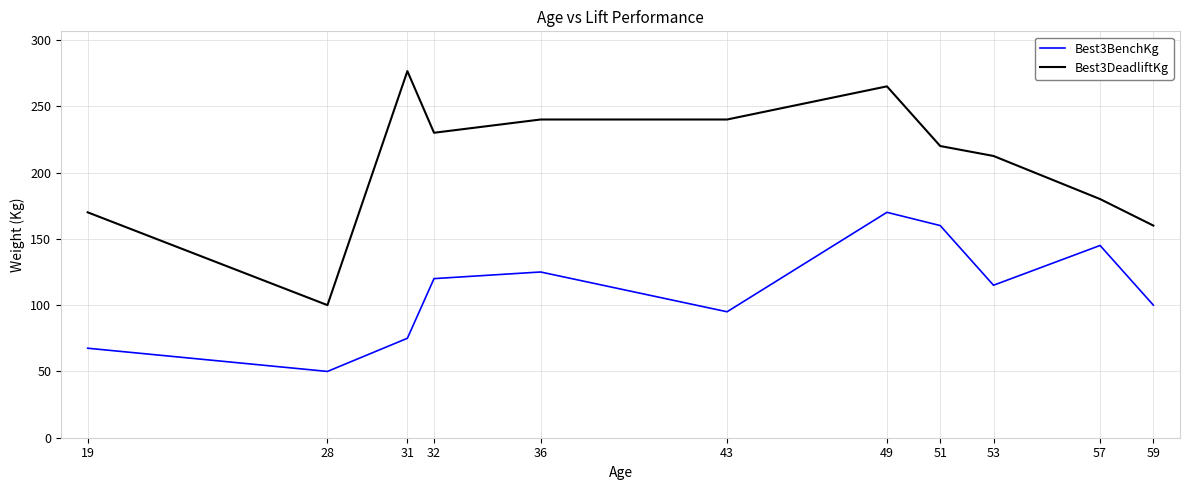

At 43, list the series in order from smallest to largest.

Best3BenchKg, Best3DeadliftKg